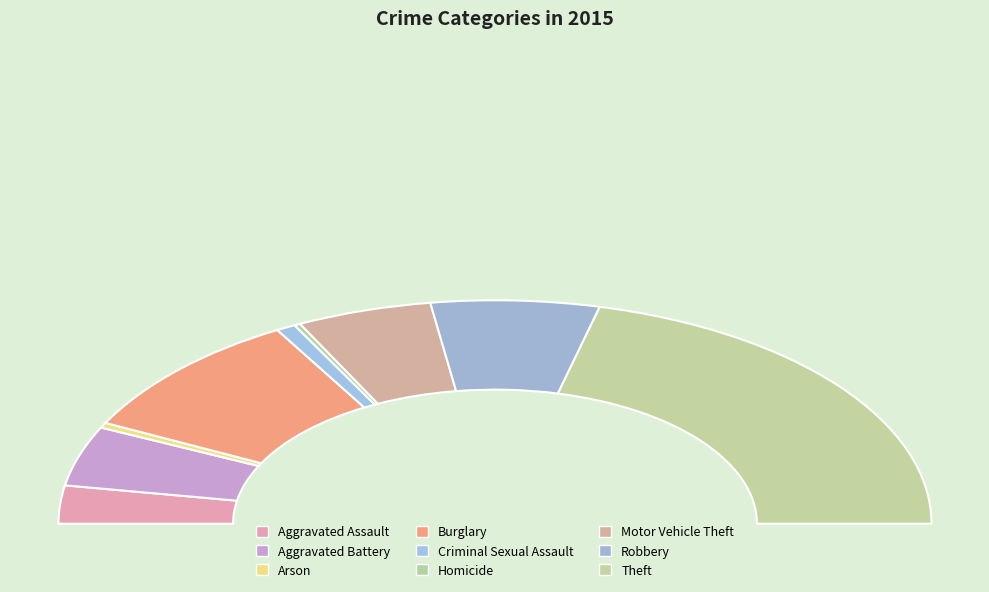

Does Motor Vehicle Theft account for over 50% of the chart?

No